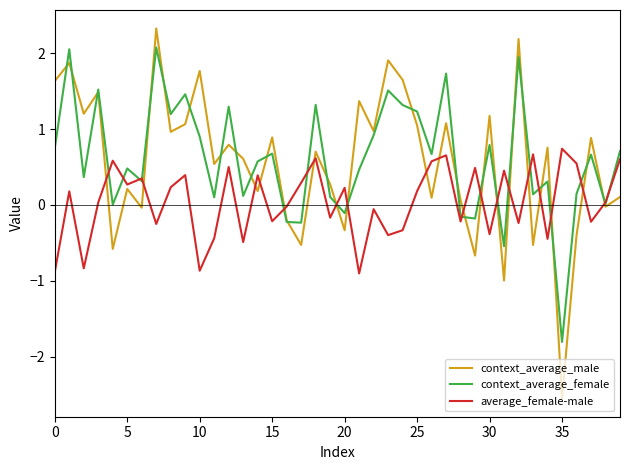

Which series has the largest range (max minus min)?

context_average_male